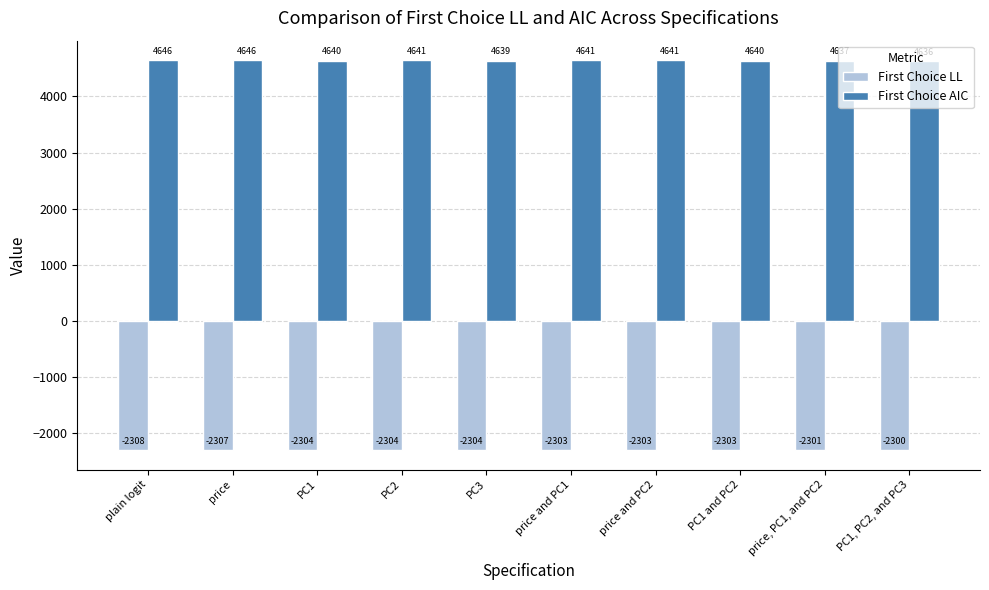

What is the value of the First Choice AIC bar at the 1st from the left?

4645.8